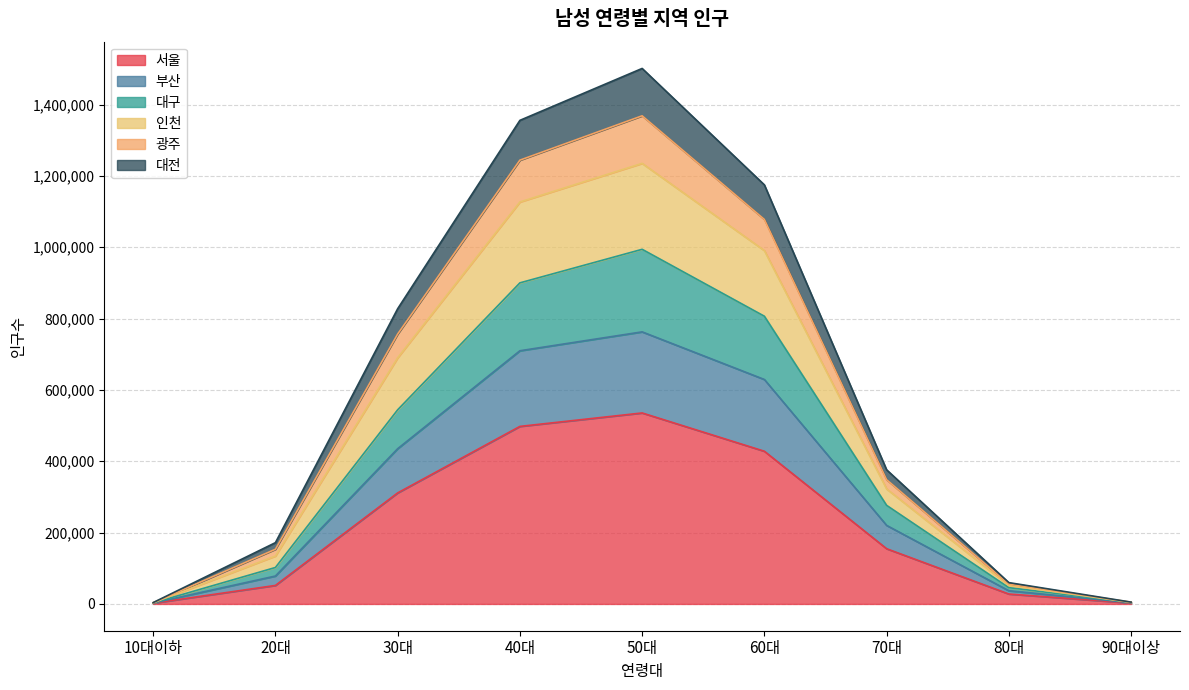

Which category has the lowest value in the 서울 series?

10대이하